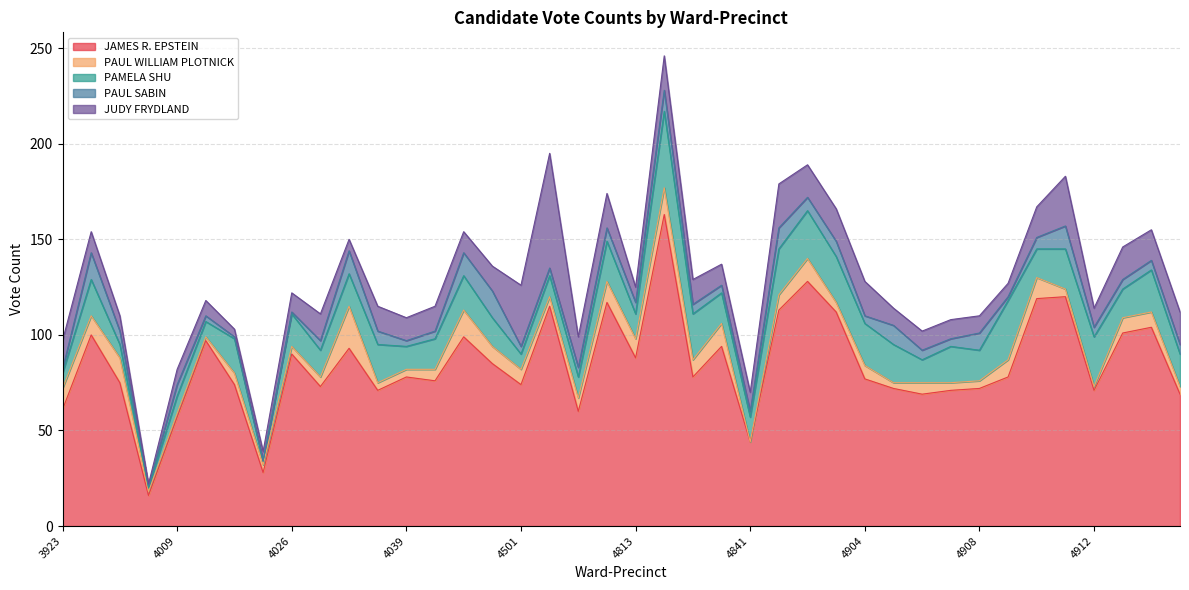

At which category does PAUL WILLIAM PLOTNICK reach its first local valley?

3932